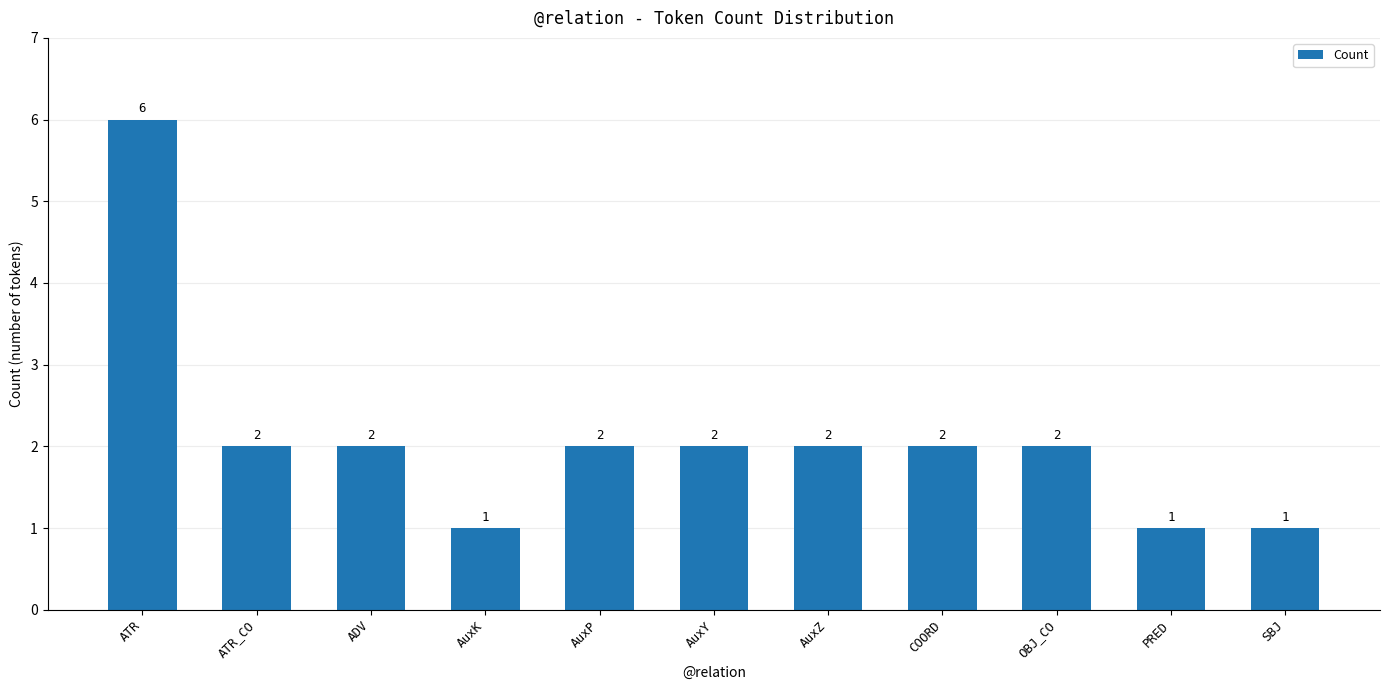

What is the label of the 5th bar from the left?

AuxP